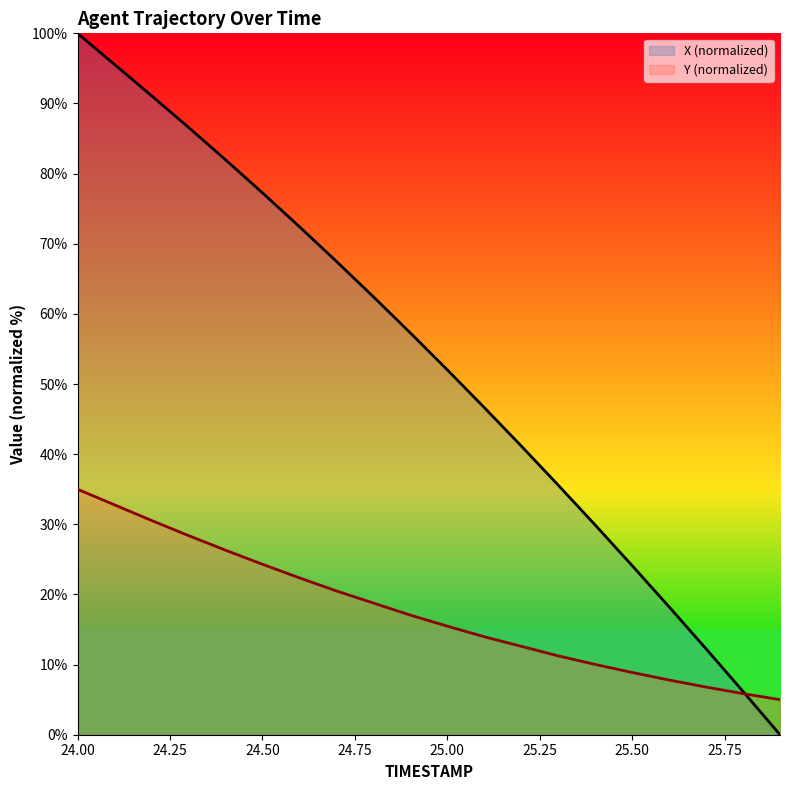

How many lines are shown in the chart?

2